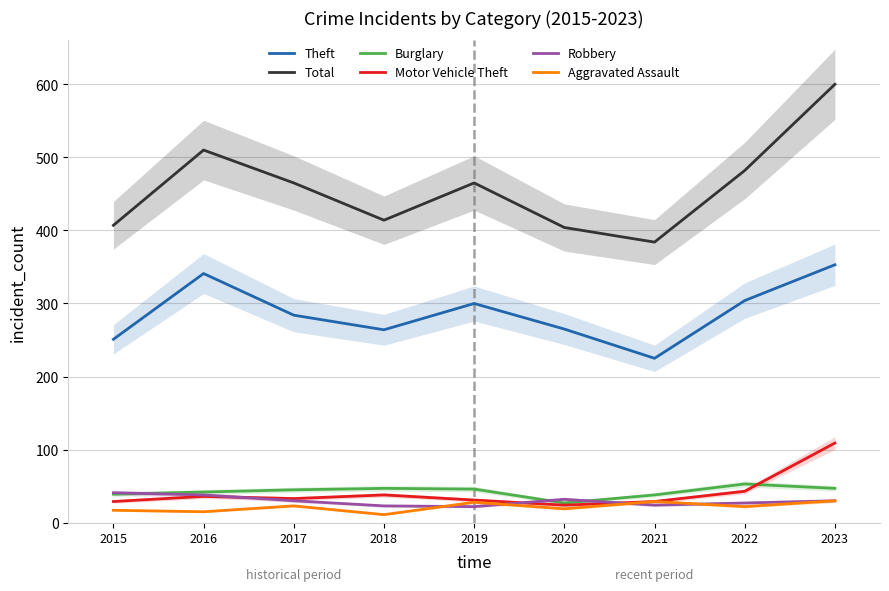

Which category has the highest value across all series?

2023